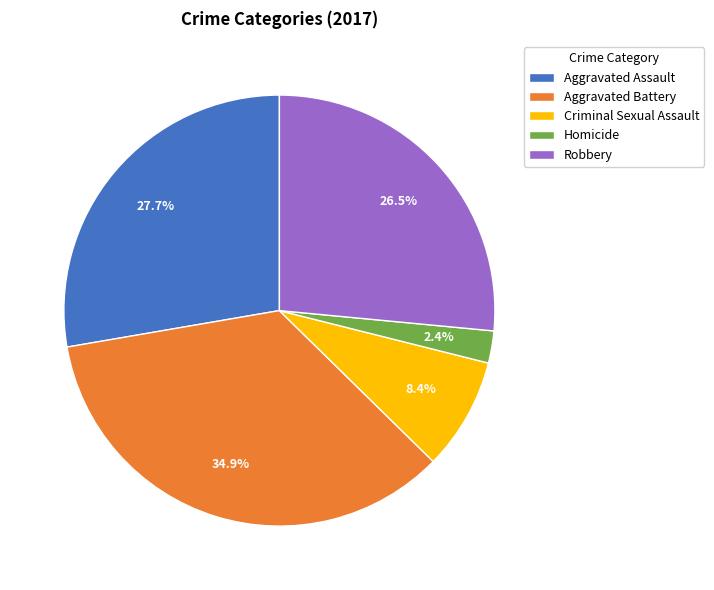

Rank the categories by value from lowest to highest.

Homicide, Criminal Sexual Assault, Robbery, Aggravated Assault, Aggravated Battery